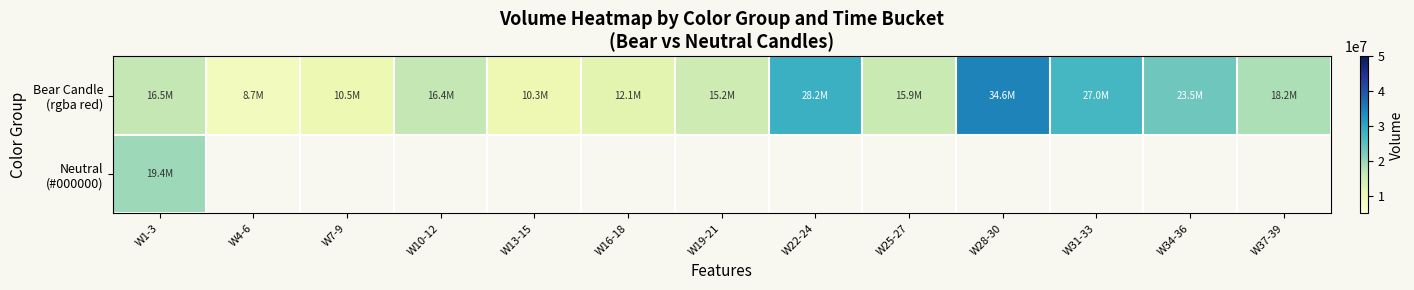

At which label does Bear Candle (rgba red) reach its peak?

W28-30